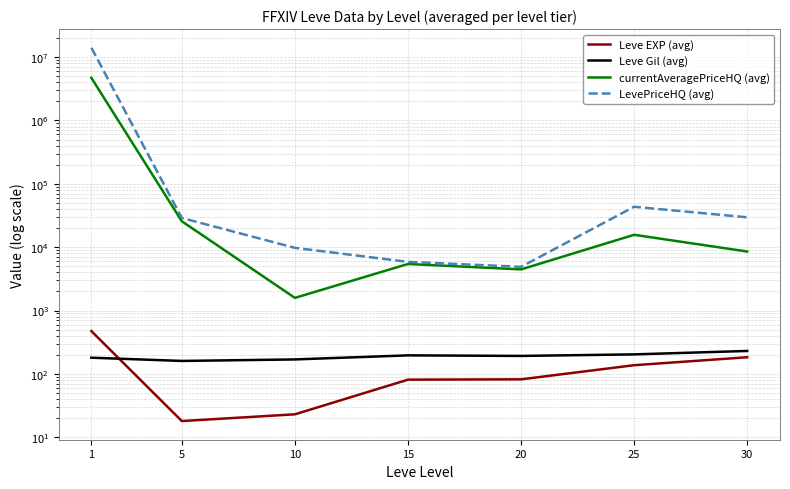

Where is the first local minimum for Leve Gil (avg)?

5